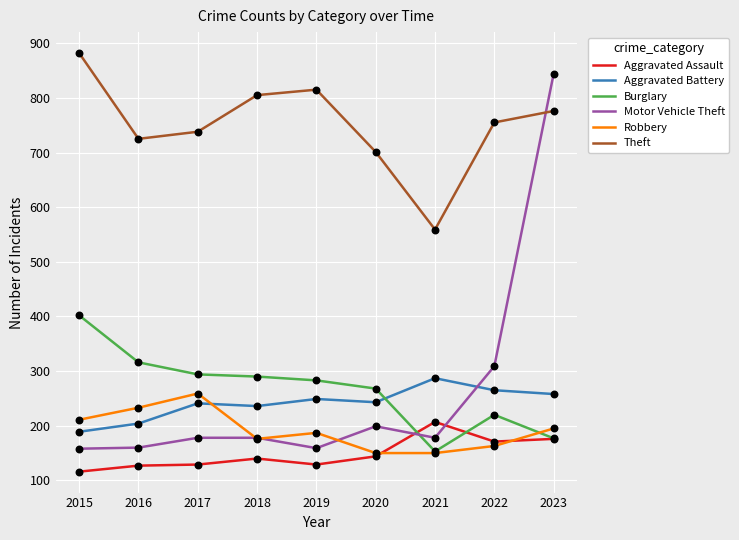

What is the difference between the highest and lowest values at 2017?

609